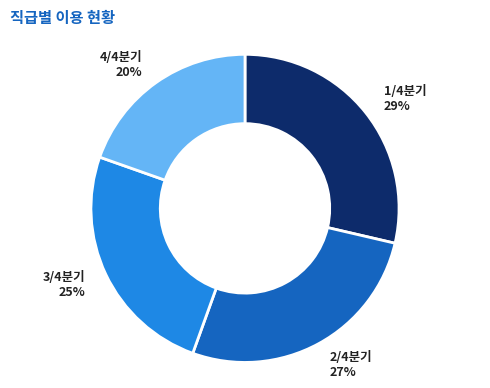

Does any single category account for the majority?

No